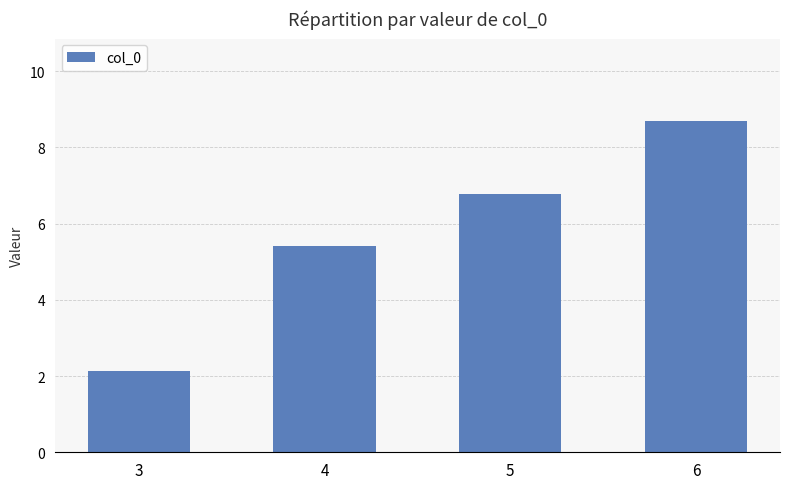

How many data points does each series have?

4